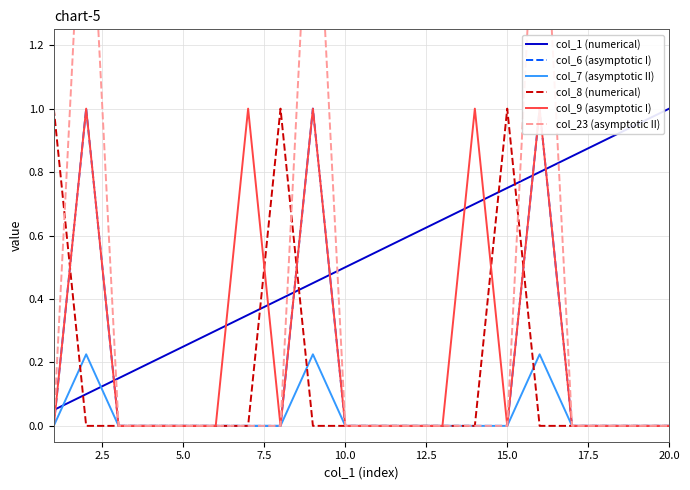

Which series has the largest range (max minus min)?

col_23 (asymptotic II)